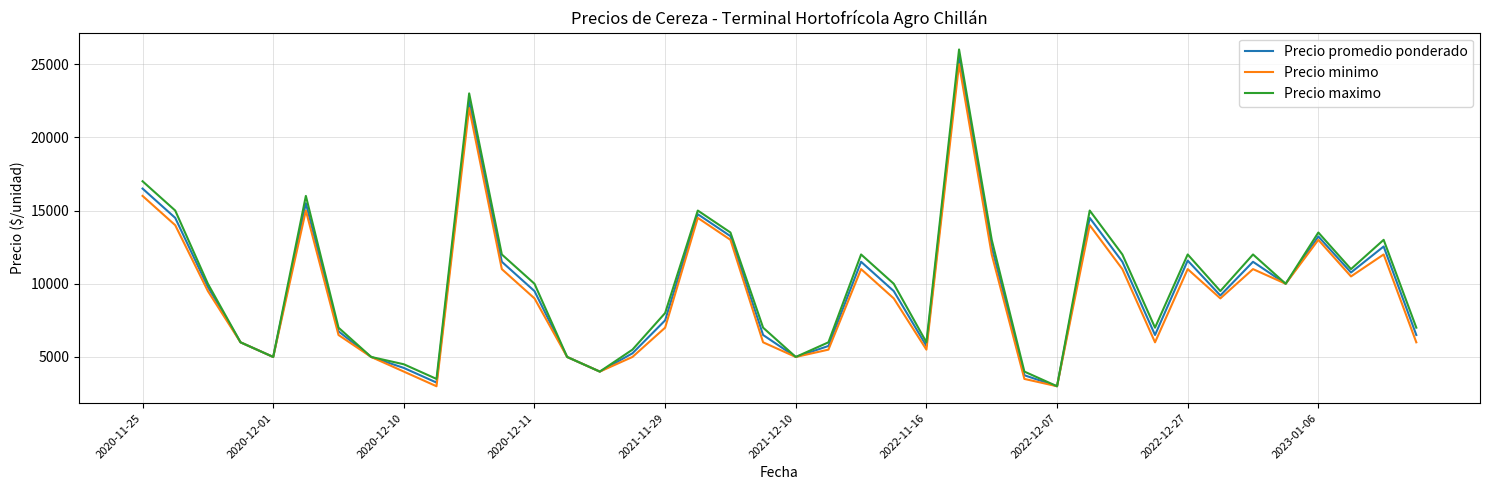

Which series has the widest spread of values?

Precio maximo